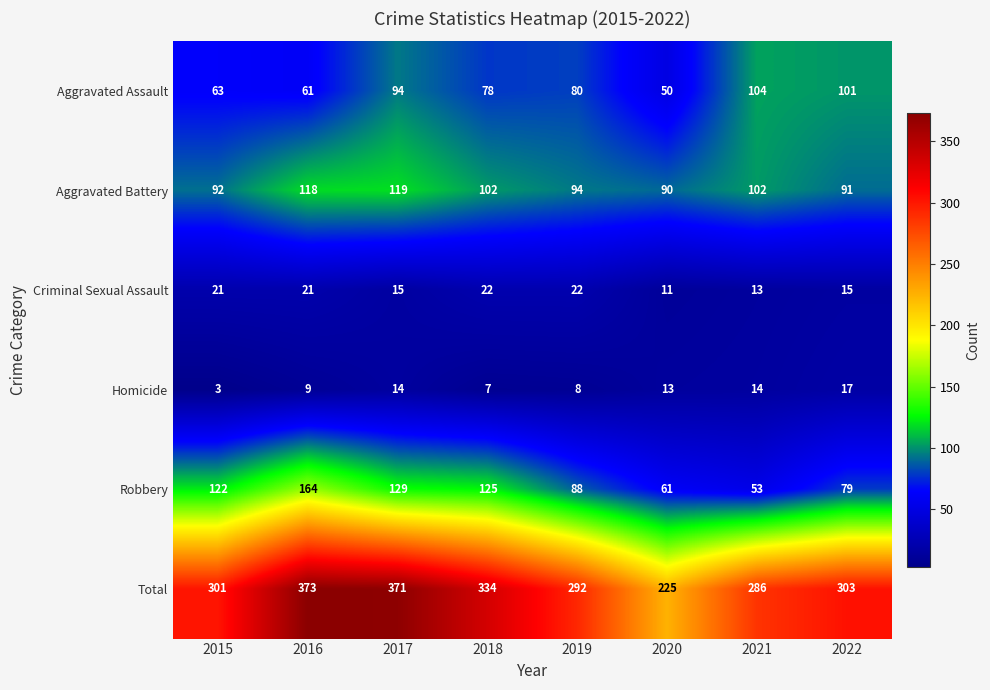

Which series has the largest range (max minus min)?

Total